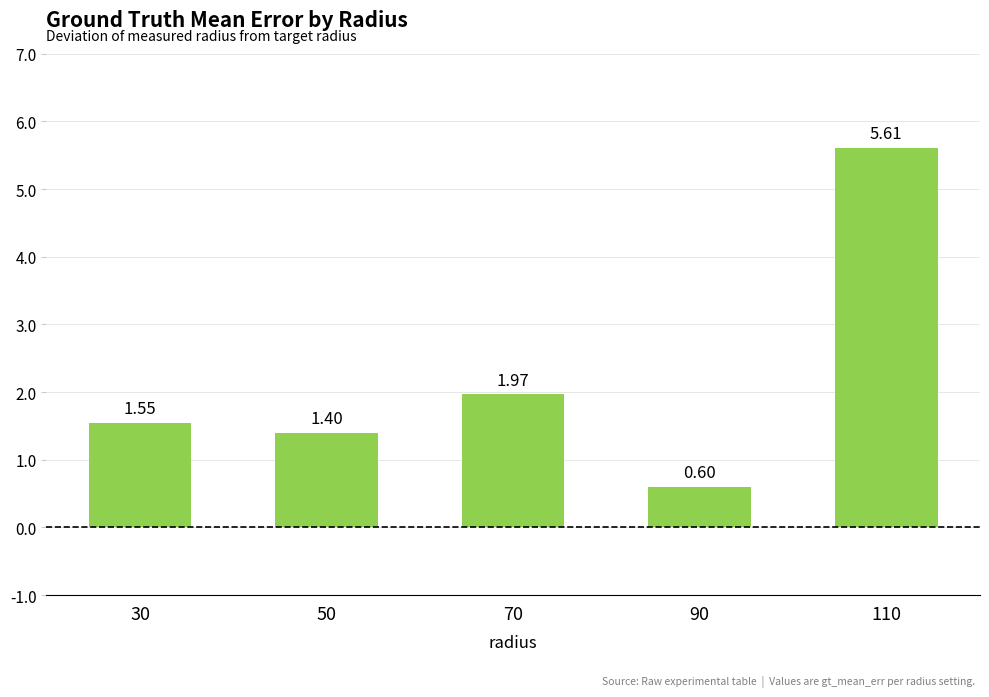

What is the change in value from 70 to 110?

+3.6